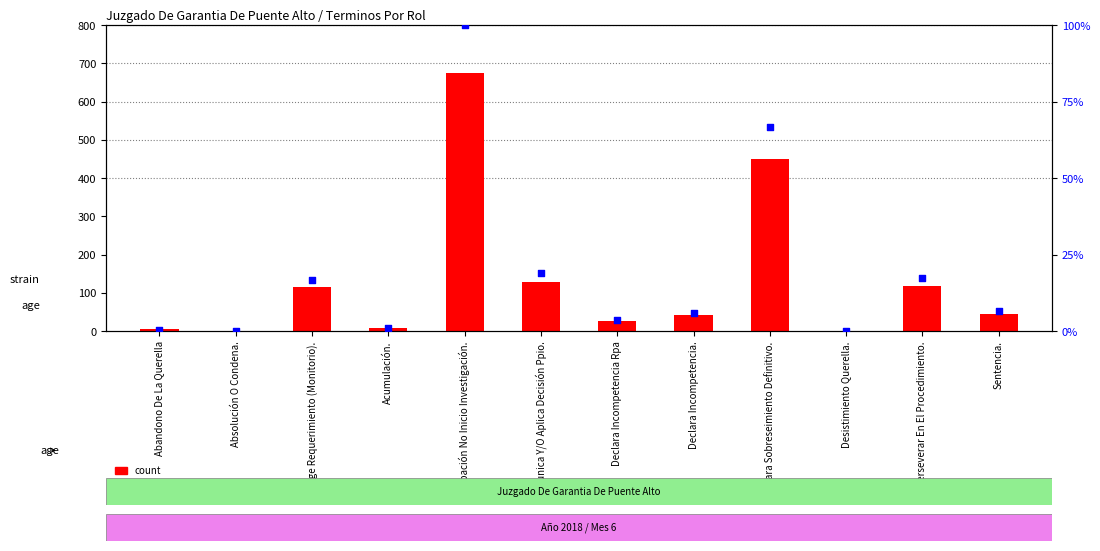

Which series has the largest Y range (max minus min)?

Total